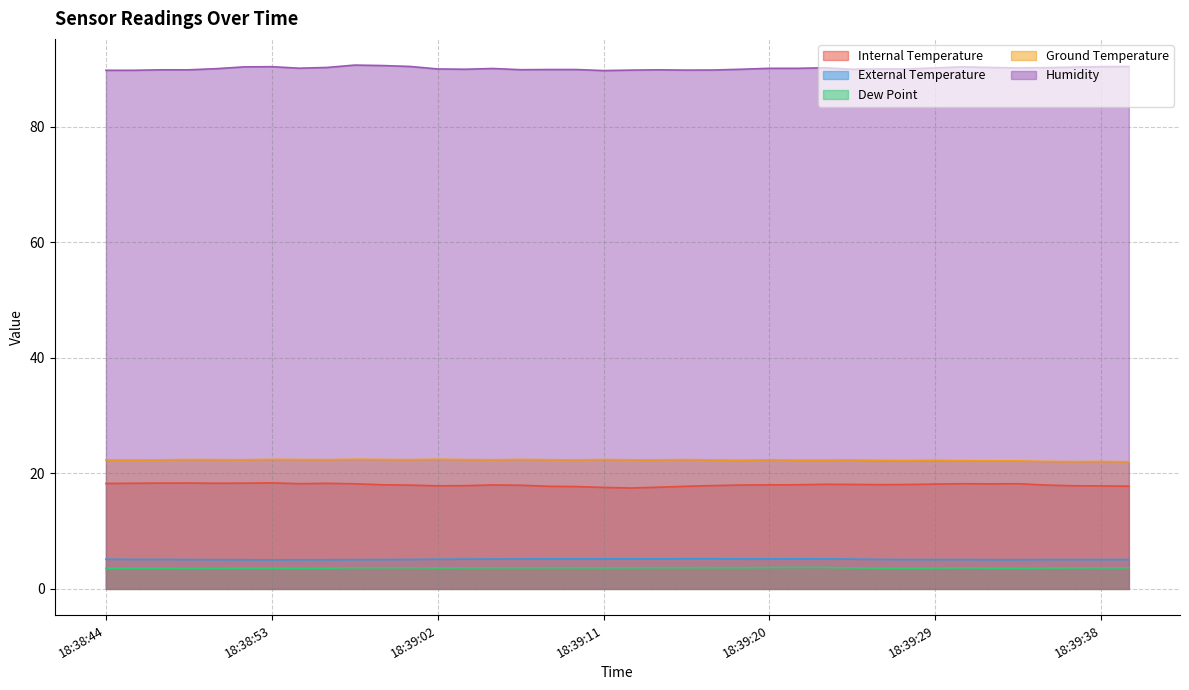

What is the average value of the Ground Temperature series?

22.3